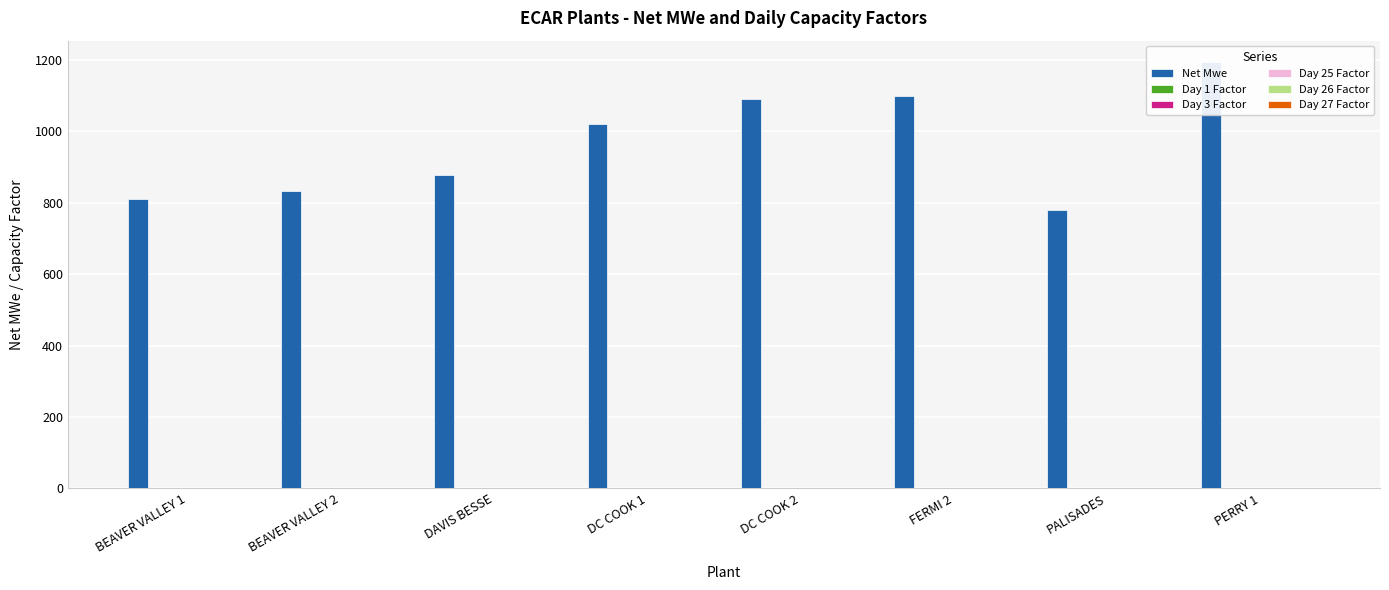

Reading left to right, what are all the values shown in this chart?

Net Mwe: BEAVER VALLEY 1=810.0	BEAVER VALLEY 2=833.0	DAVIS BESSE=877.0	DC COOK 1=1020.0	DC COOK 2=1090.0	FERMI 2=1098.0	PALISADES=780.0	PERRY 1=1194.0
Day 1 Factor: BEAVER VALLEY 1=1.0	BEAVER VALLEY 2=0.9	DAVIS BESSE=1.0	DC COOK 1=0.5	DC COOK 2=0.6	FERMI 2=1.0	PALISADES=0.0	PERRY 1=1.0
Day 3 Factor: BEAVER VALLEY 1=1.0	BEAVER VALLEY 2=1.0	DAVIS BESSE=1.0	DC COOK 1=0.0	DC COOK 2=0.7	FERMI 2=1.0	PALISADES=0.0	PERRY 1=1.0
Day 25 Factor: BEAVER VALLEY 1=1.0	BEAVER VALLEY 2=1.0	DAVIS BESSE=1.0	DC COOK 1=1.0	DC COOK 2=1.0	FERMI 2=1.0	PALISADES=0.0	PERRY 1=0.0
Day 26 Factor: BEAVER VALLEY 1=1.0	BEAVER VALLEY 2=1.0	DAVIS BESSE=1.0	DC COOK 1=1.0	DC COOK 2=1.0	FERMI 2=1.0	PALISADES=0.0	PERRY 1=0.0
Day 27 Factor: BEAVER VALLEY 1=1.0	BEAVER VALLEY 2=1.0	DAVIS BESSE=1.0	DC COOK 1=1.0	DC COOK 2=1.0	FERMI 2=1.0	PALISADES=0.0	PERRY 1=0.0